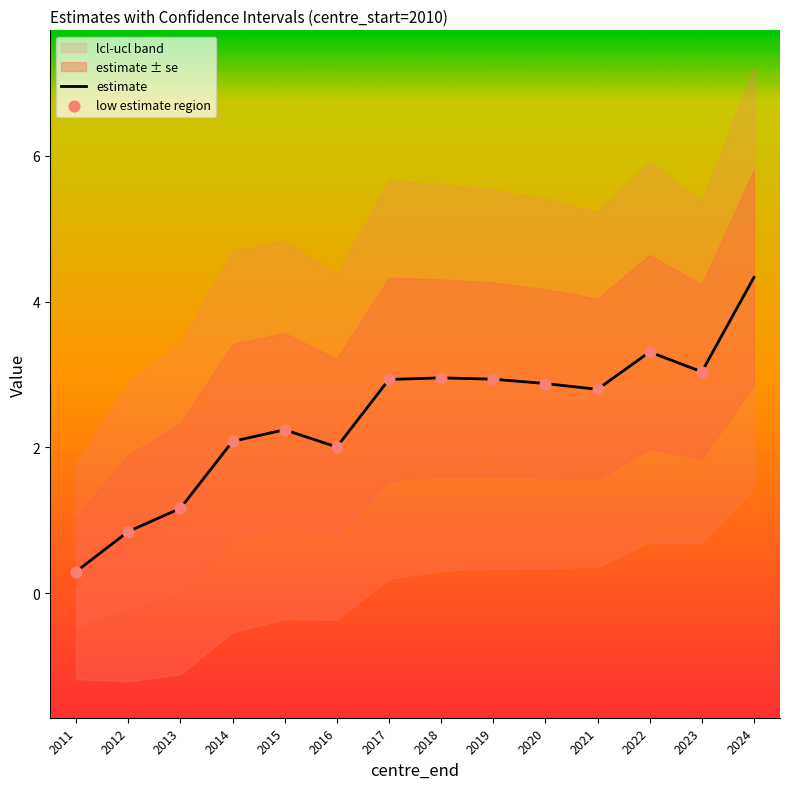

Which series contains the highest Y value?

ucl